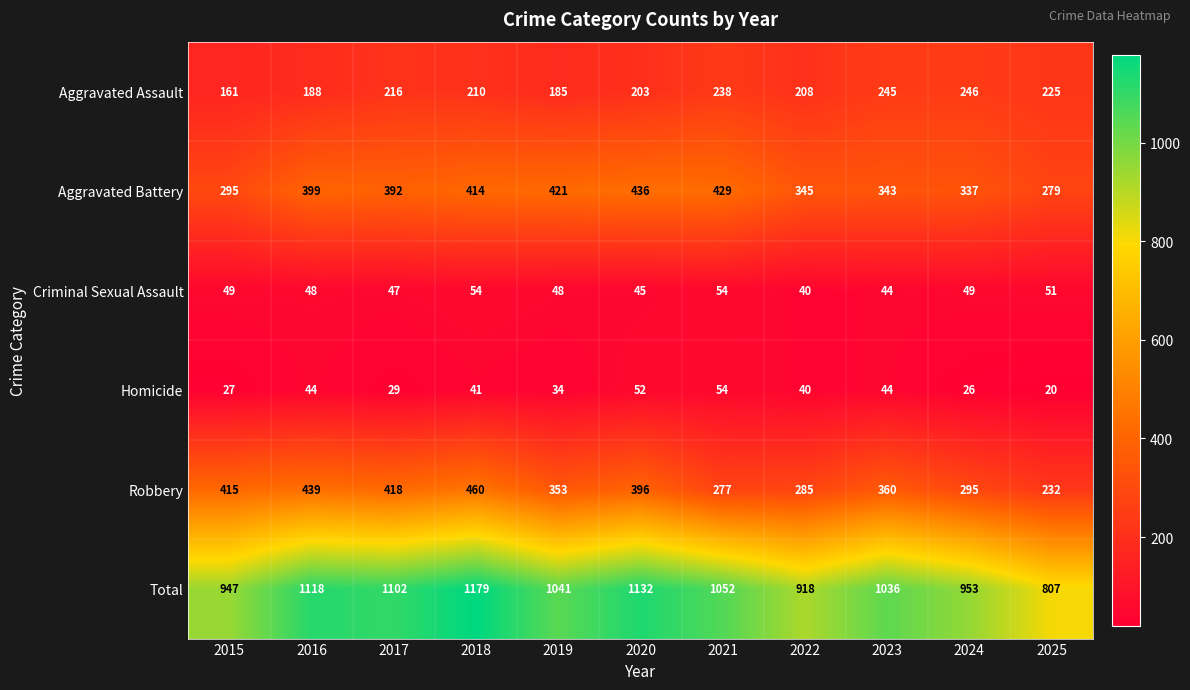

What is the sum of all Robbery values?

3930